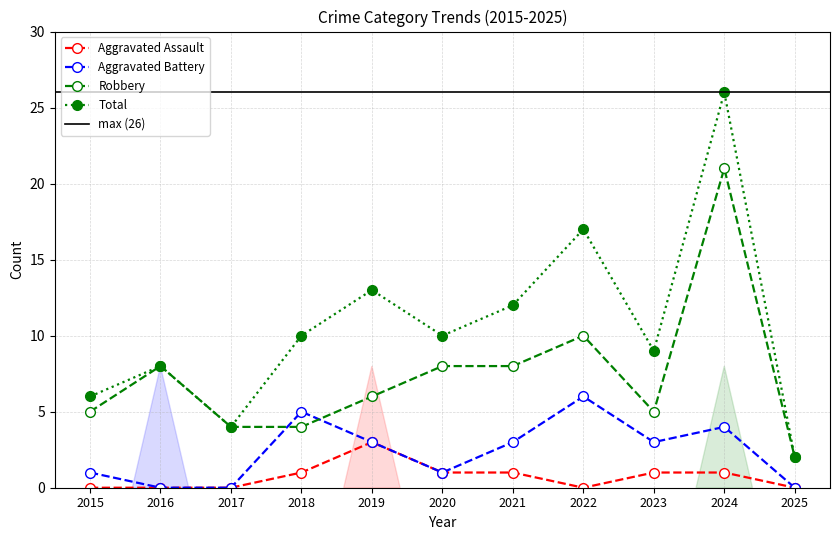

What is the sum of all Aggravated Assault values?

8